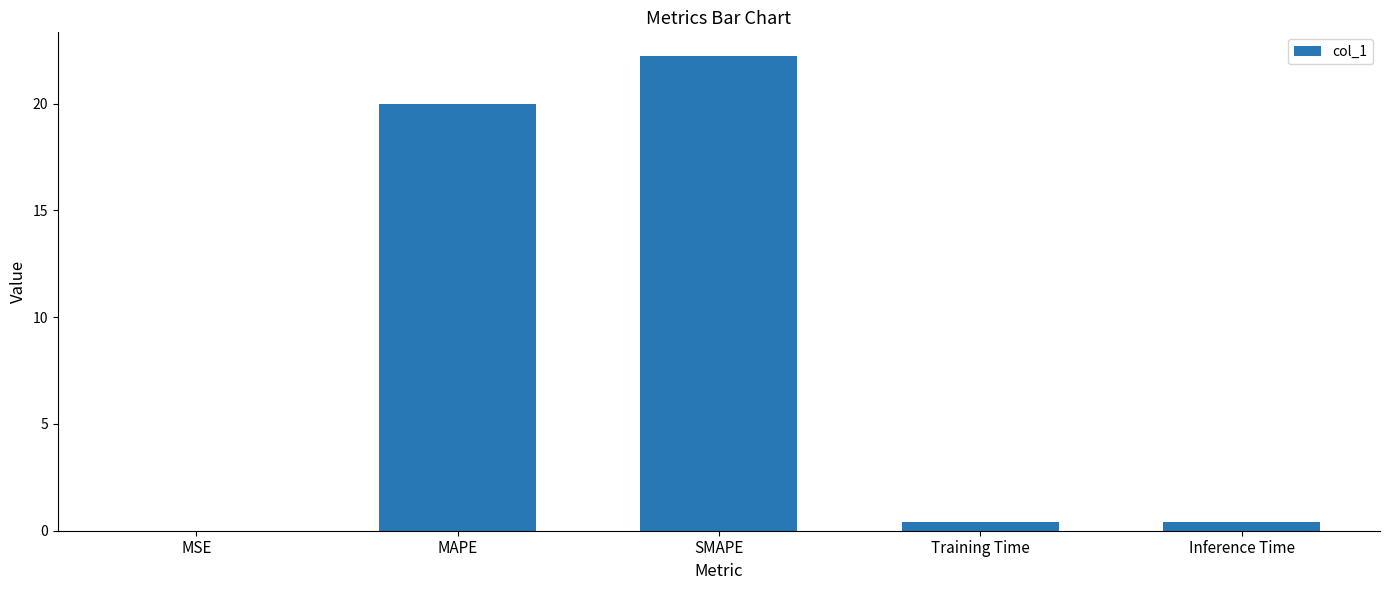

How many categories are shown in the chart?

5